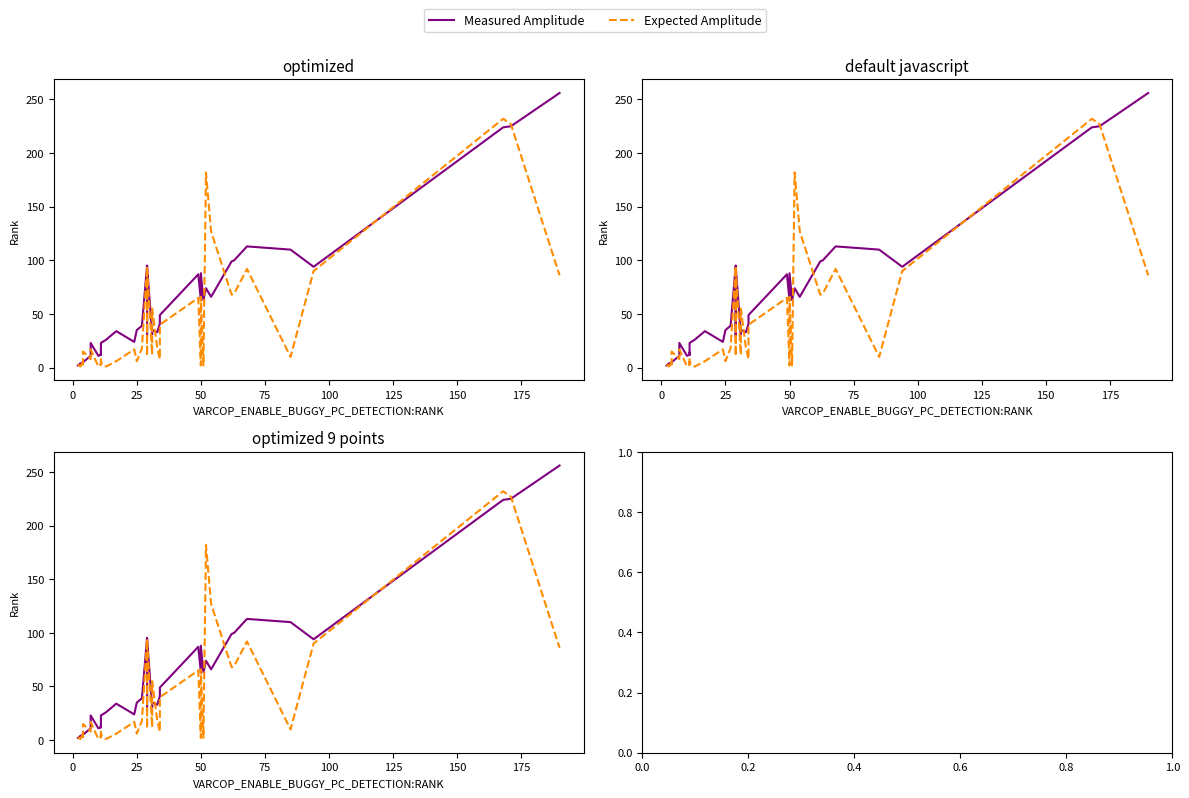

How many series are shown in this chart?

2